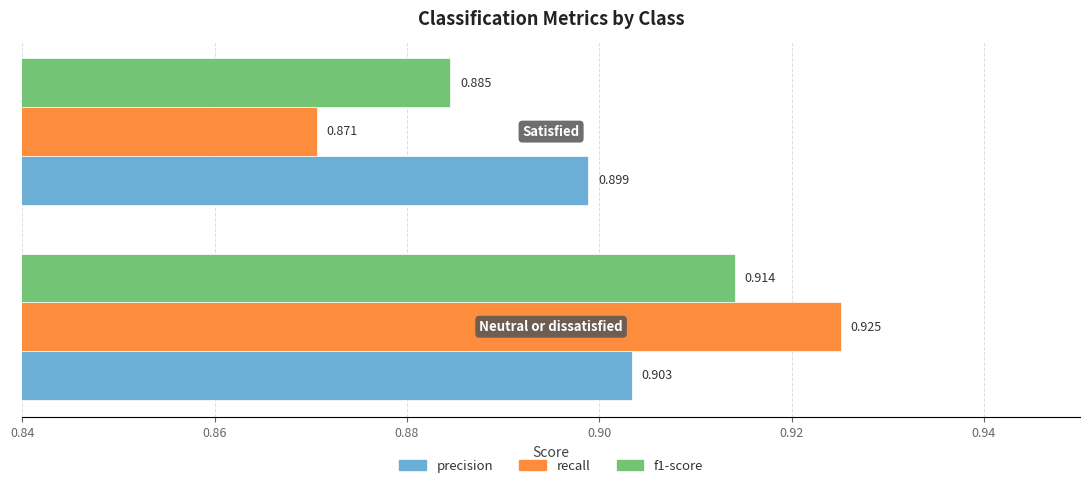

Which series has the largest range (max minus min)?

recall